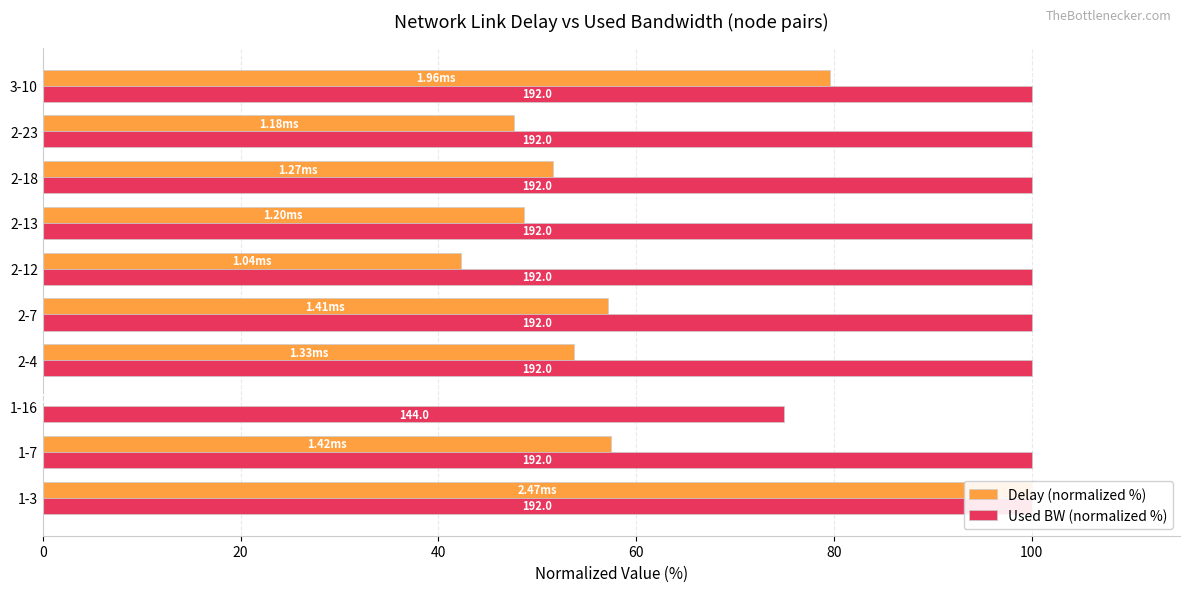

Does the chart contain any negative values?

No